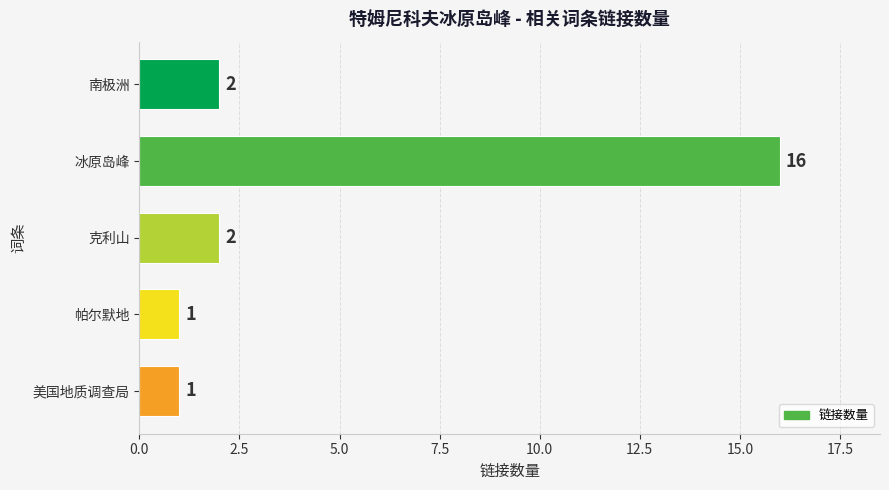

True or false: the data shows 21 at 冰原岛峰.

False